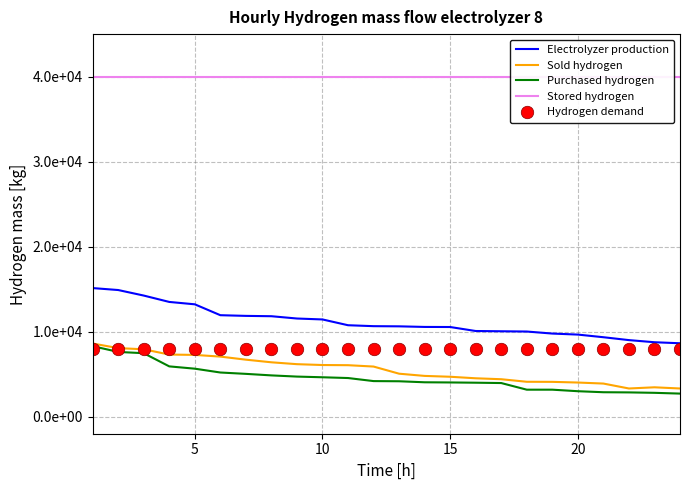

What is the highest value of the Sold hydrogen series?

8610.0